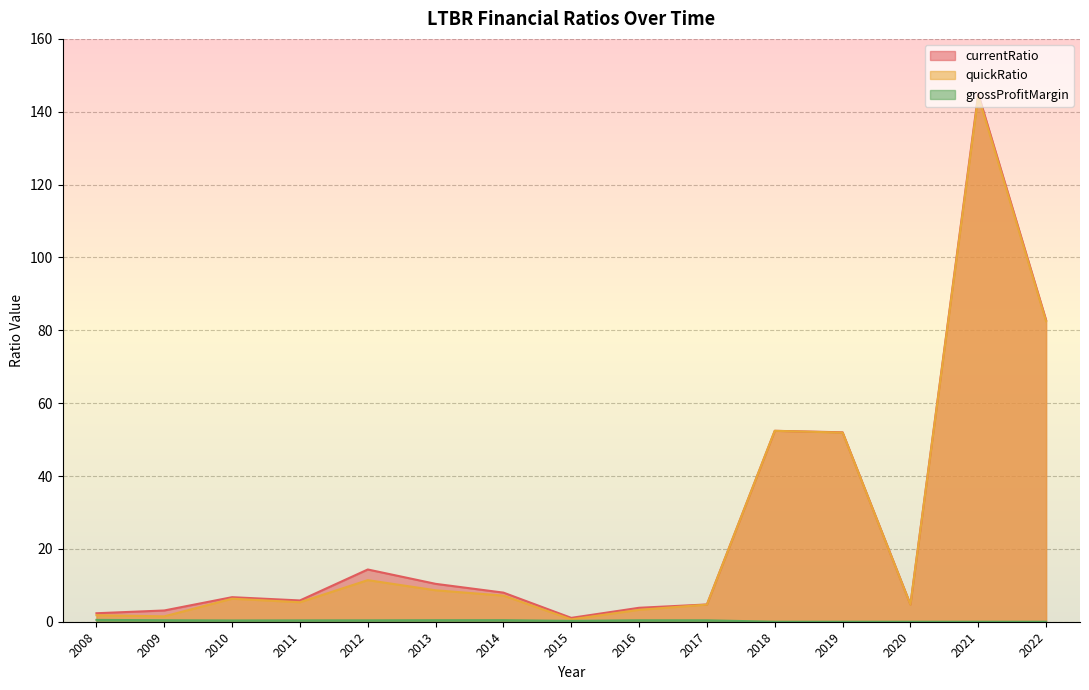

Where is the first local maximum for currentRatio?

2010